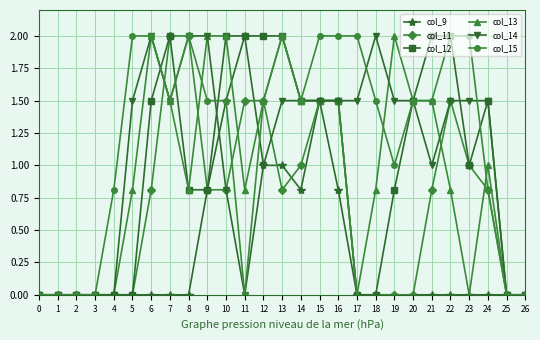

The col_11 series shows 1.0 at 3. True or false?

False